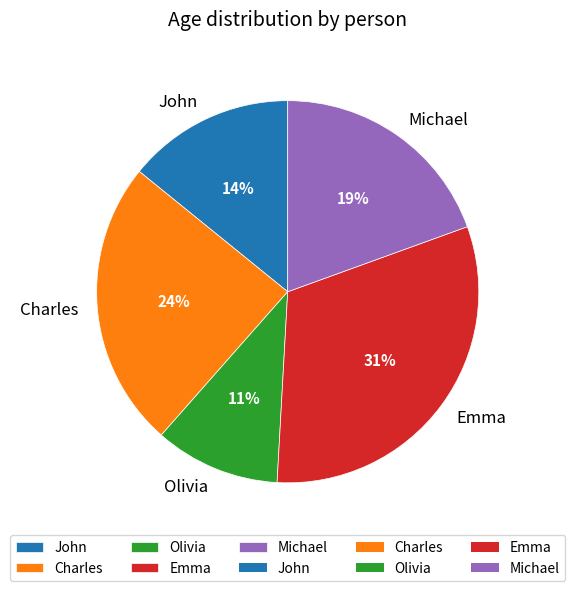

To the nearest percent, what percentage of the pie is Emma?

31%